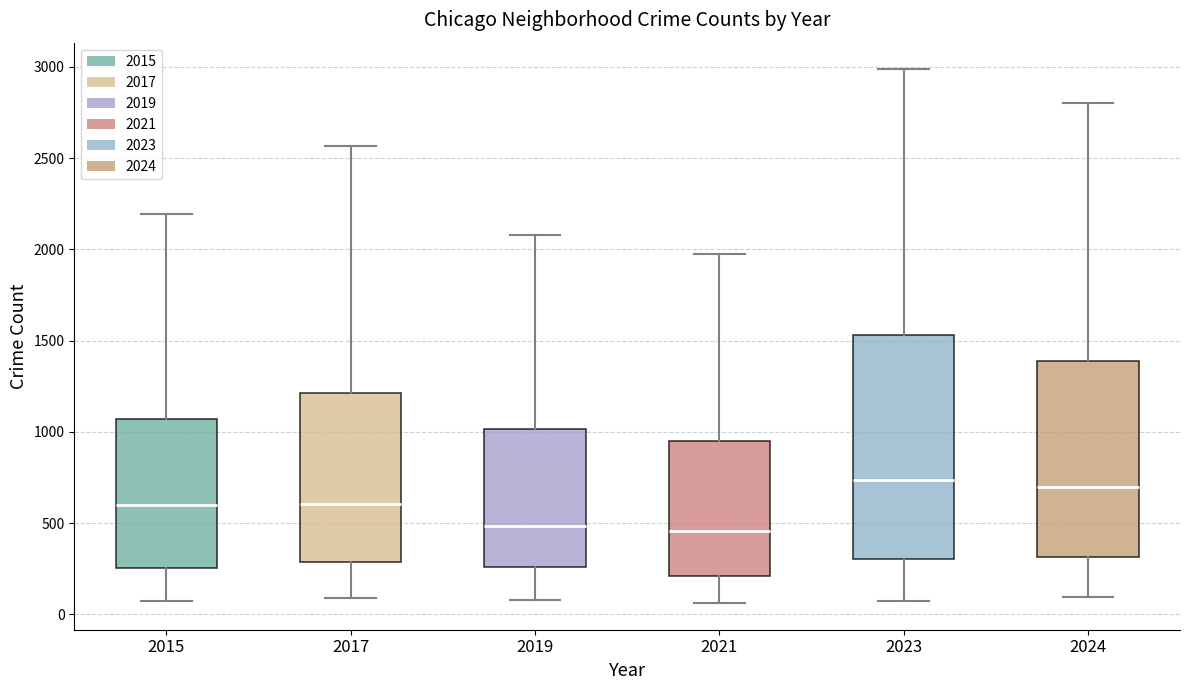

Comparing the boxes themselves (not the whiskers), which one is the tallest?

2023